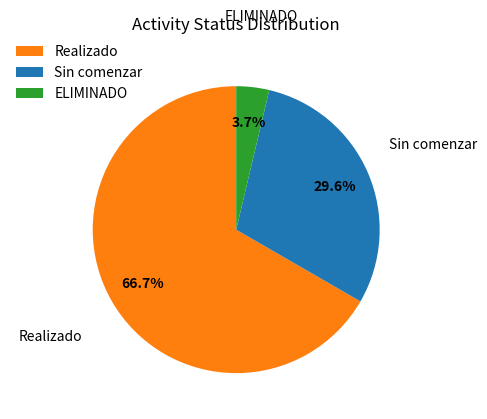

How many slices are in this pie chart?

3